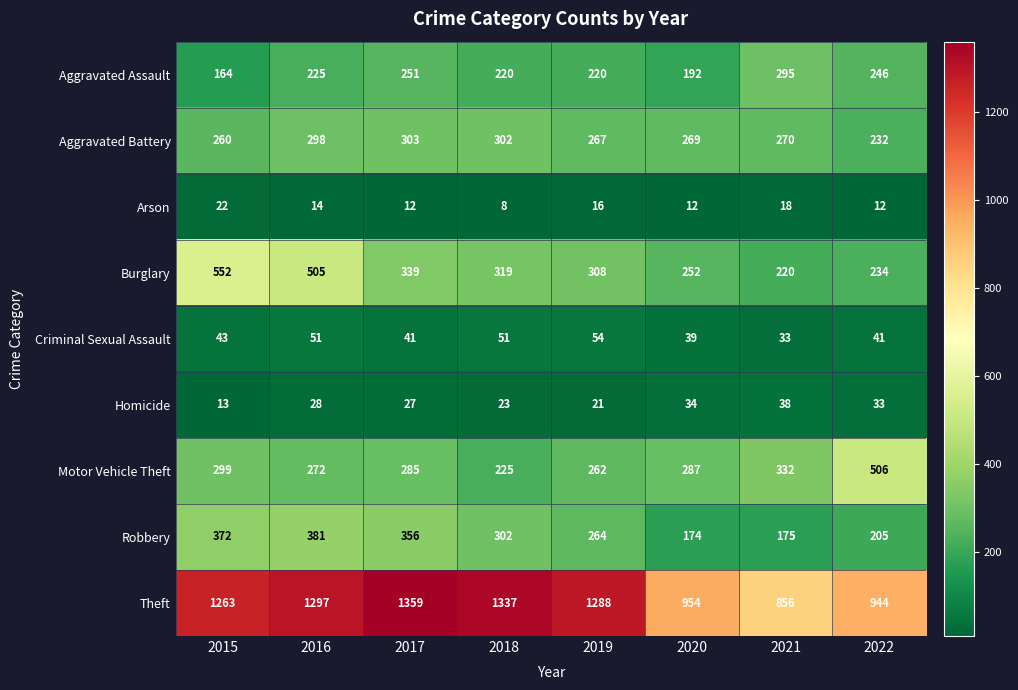

What is the difference between the maximum and minimum values in the Aggravated Battery series?

71